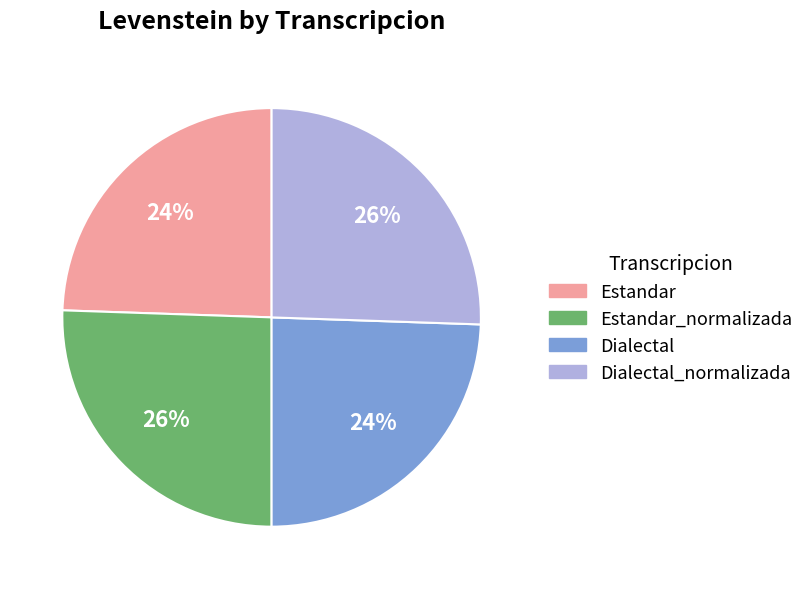

Does Dialectal_normalizada account for over 50% of the chart?

No